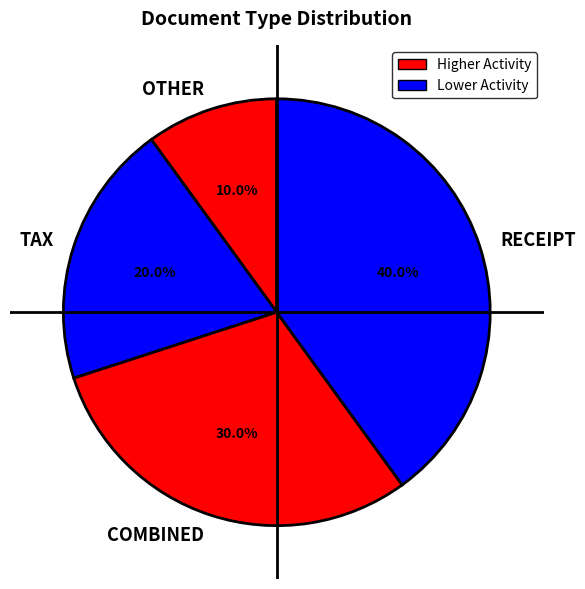

To the nearest percent, what is the difference between the largest and smallest slice percentages?

30%